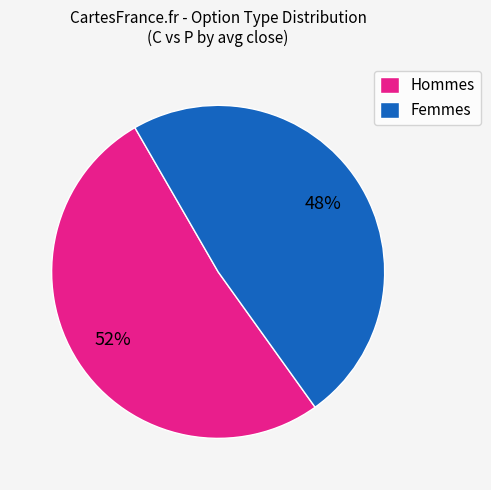

To the nearest percent, what is the combined percentage of Femmes and Hommes?

100%